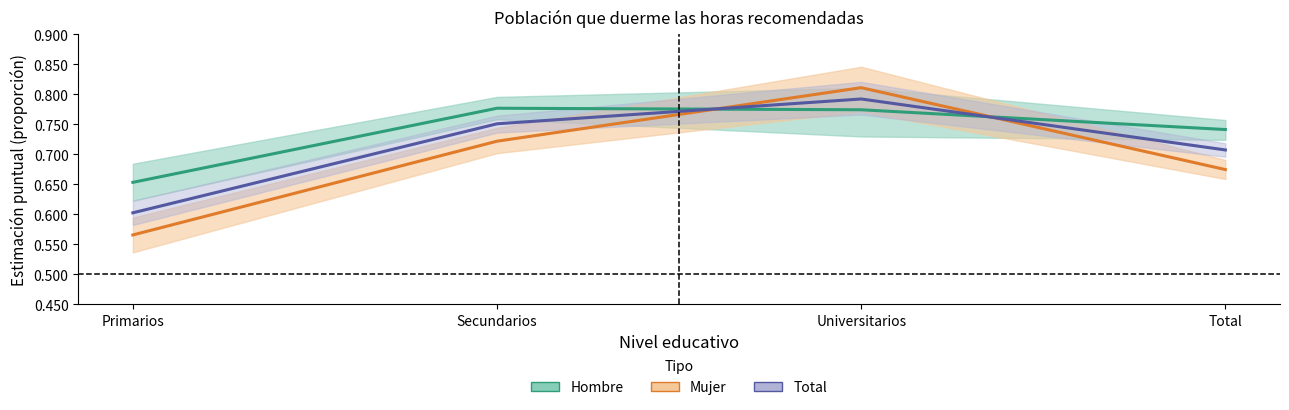

What is the difference between the Total values at Primarios and Secundarios?

0.1